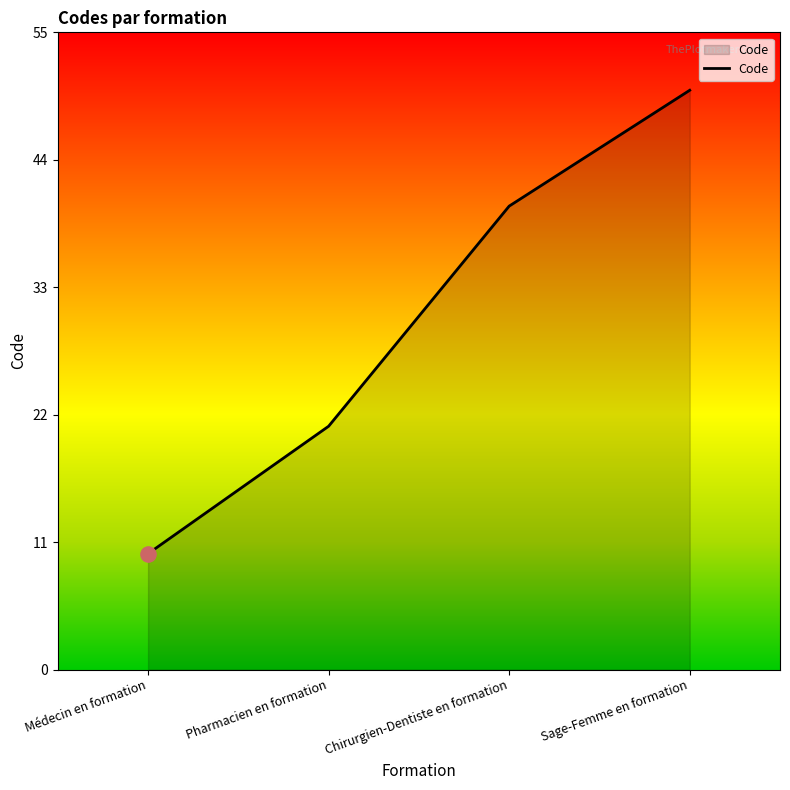

Between Chirurgien-Dentiste en formation and Médecin en formation, which is larger?

Chirurgien-Dentiste en formation